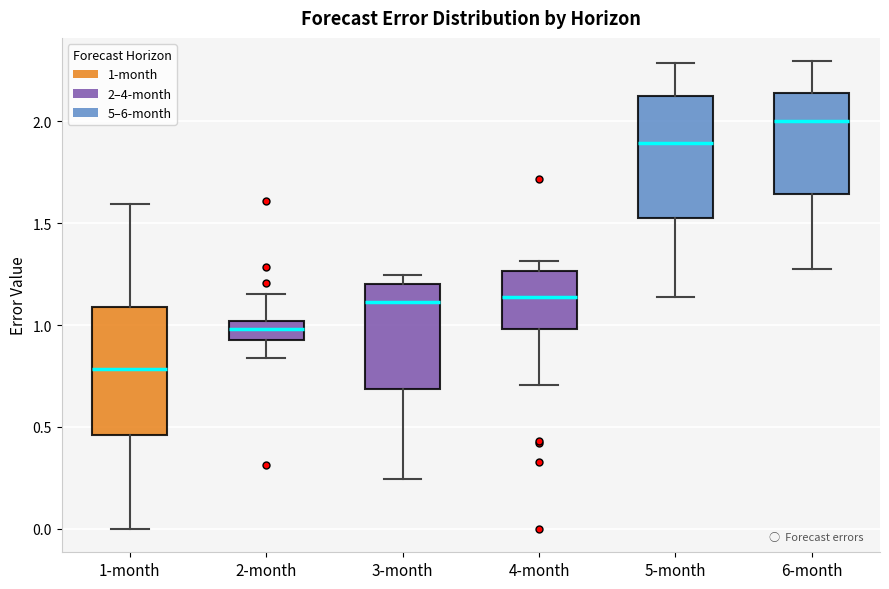

Which box has the lowest median line?

1-month